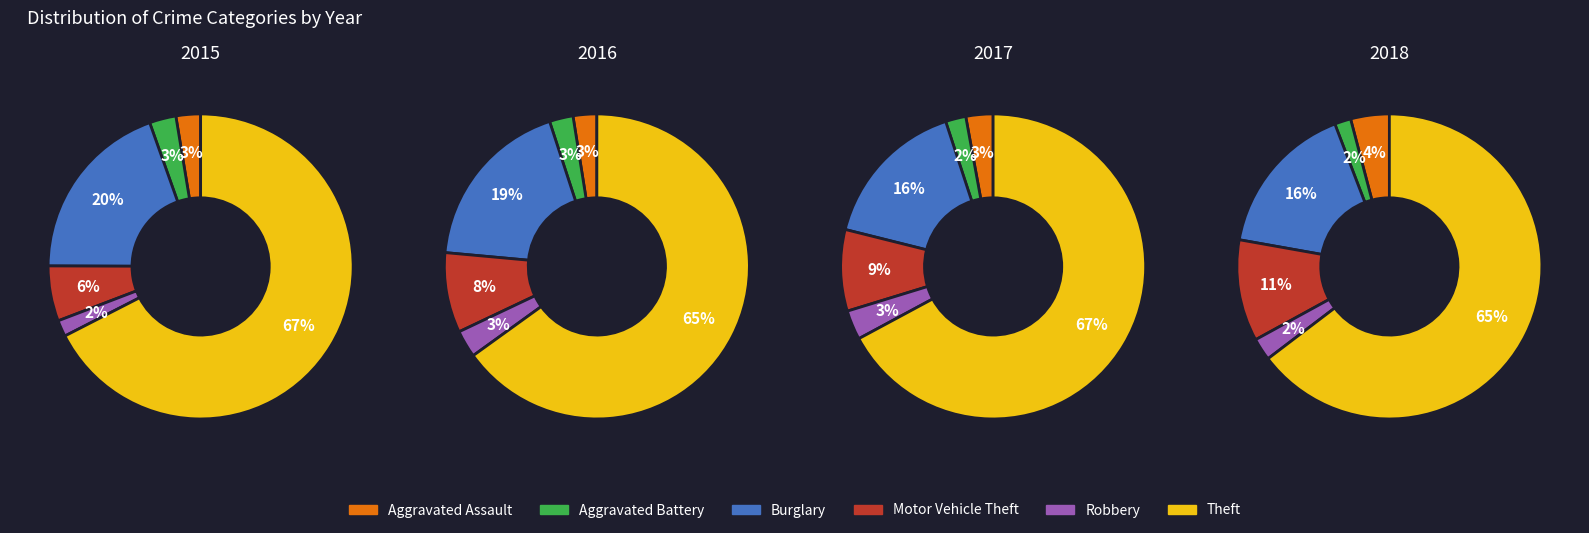

Between 2 and 3, which is larger?

3